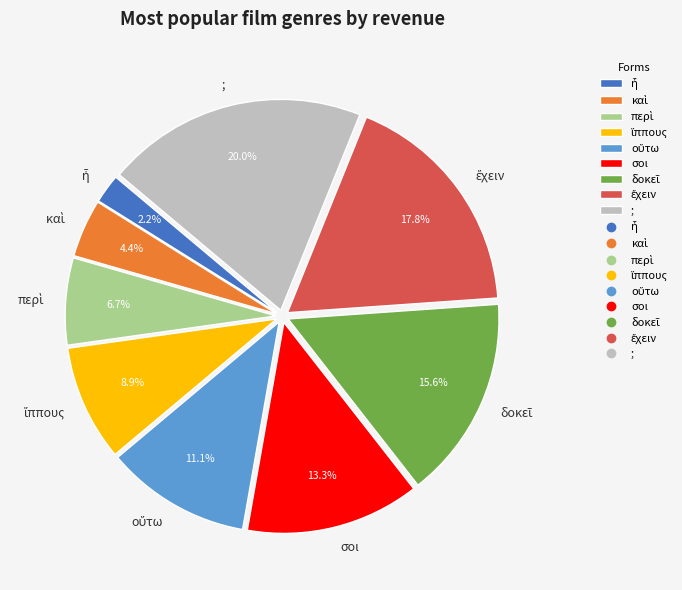

Which slice is the largest?

;